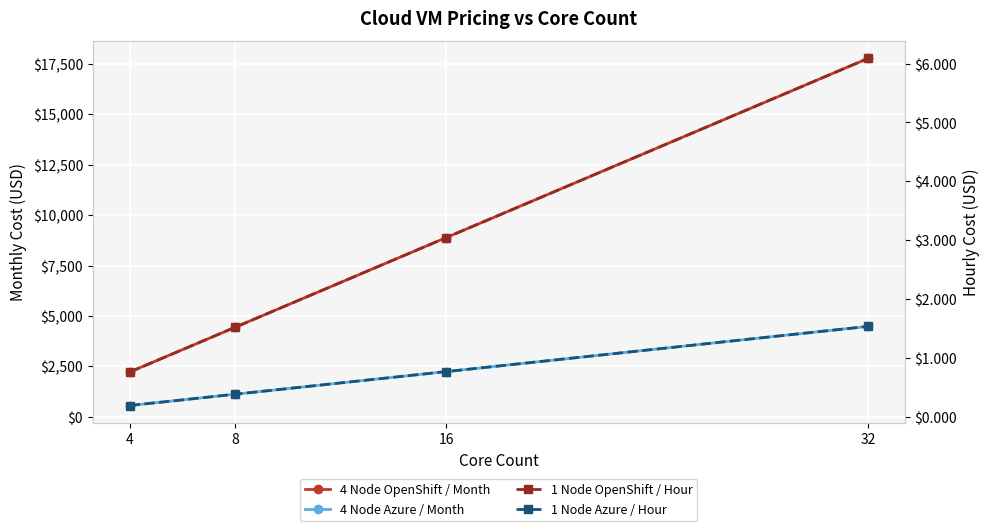

Is the value of 4 Node Azure / Month at 16 greater than the value of 4 Node OpenShift / Month at 8?

No